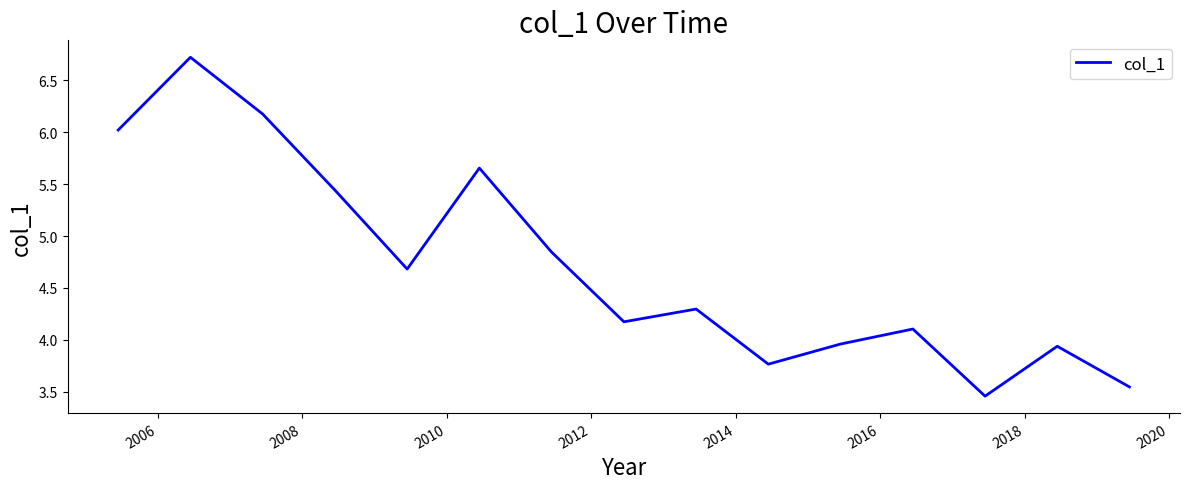

What is the maximum value shown in the chart?

6.7